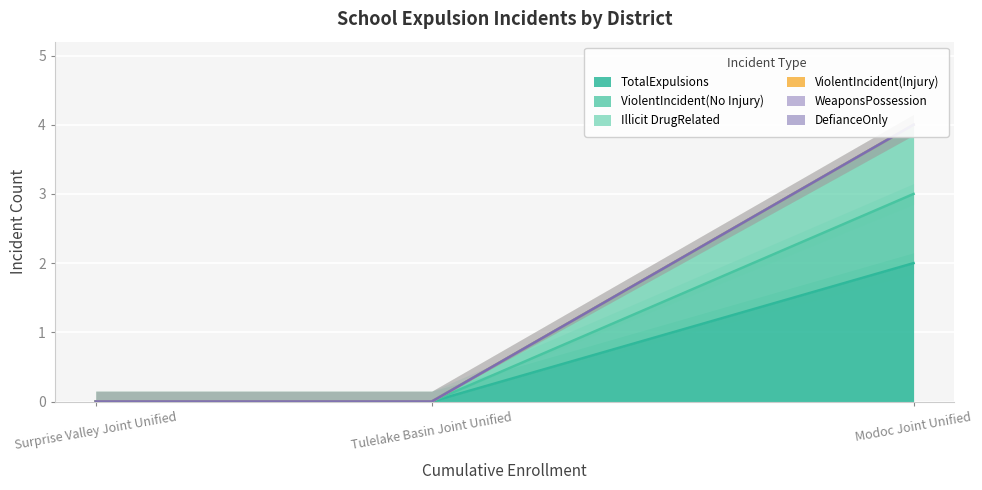

How many lines are shown in the chart?

6